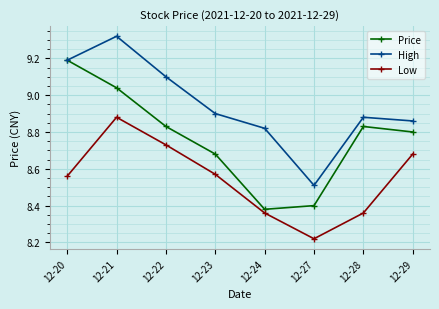

Which category has the highest value in the High series?

12-21